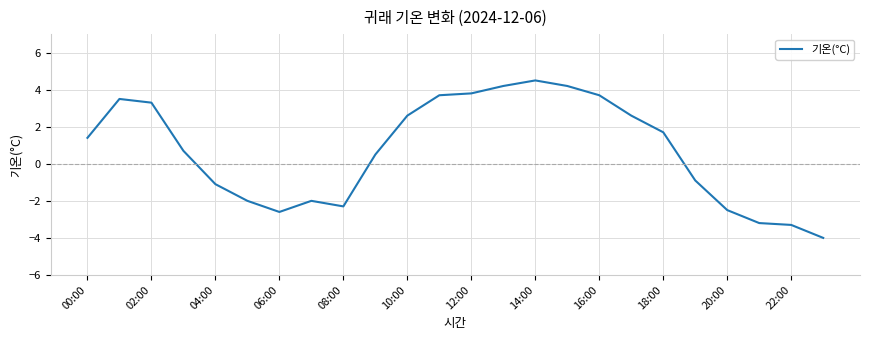

What is the sum of all values?

16.5